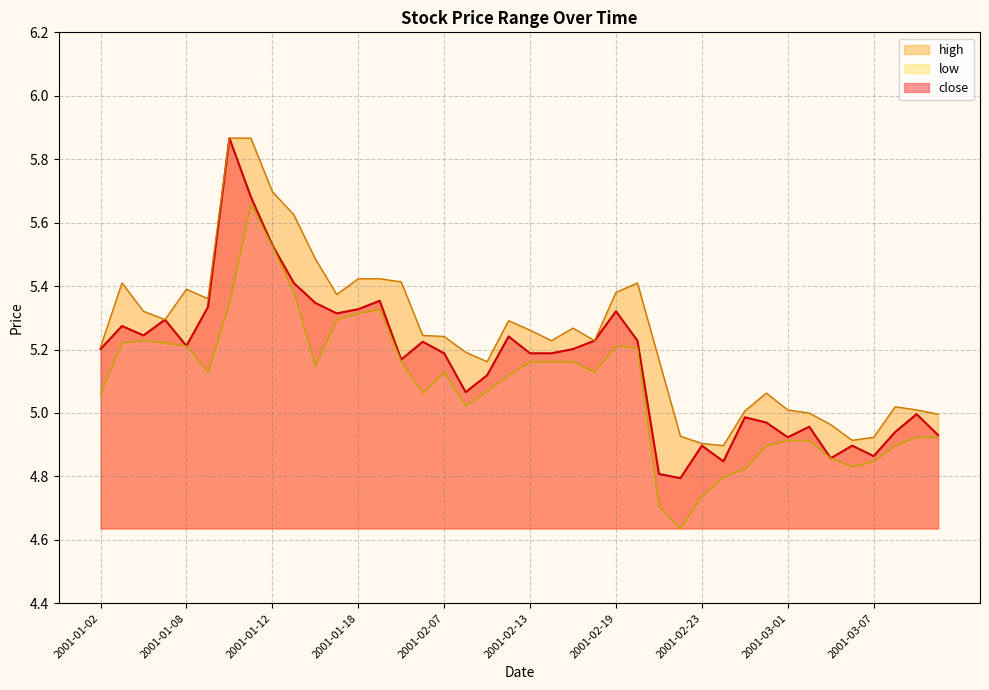

True or false: high and close cross at least once.

False